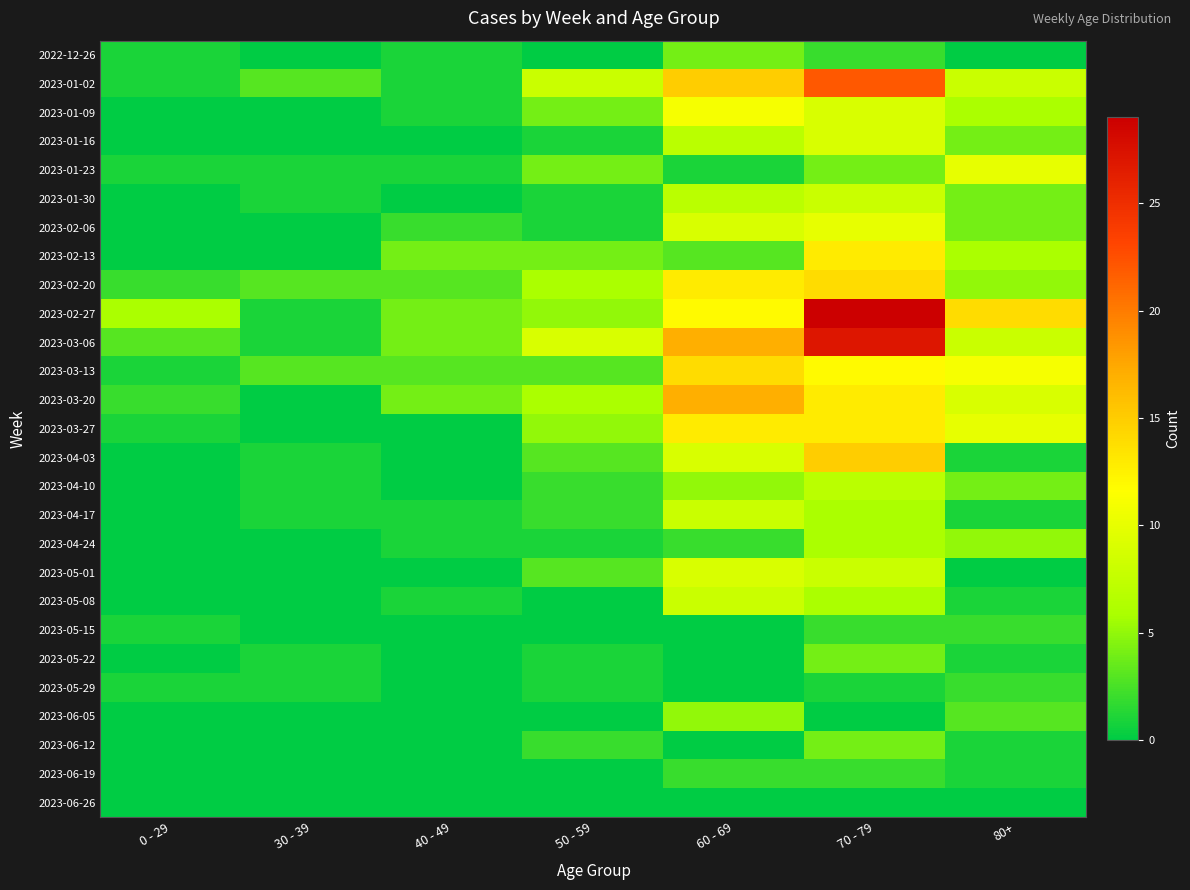

At 60 - 69, list the series in order from largest to smallest.

2023-03-06, 2023-03-20, 2023-01-02, 2023-03-13, 2023-02-20, 2023-03-27, 2023-02-27, 2023-01-09, 2023-02-06, 2023-04-03, 2023-05-01, 2023-04-17, 2023-05-08, 2023-01-16, 2023-01-30, 2023-04-10, 2023-06-05, 2022-12-26, 2023-02-13, 2023-04-24, 2023-06-19, 2023-01-23, 2023-05-15, 2023-05-22, 2023-05-29, 2023-06-12, 2023-06-26